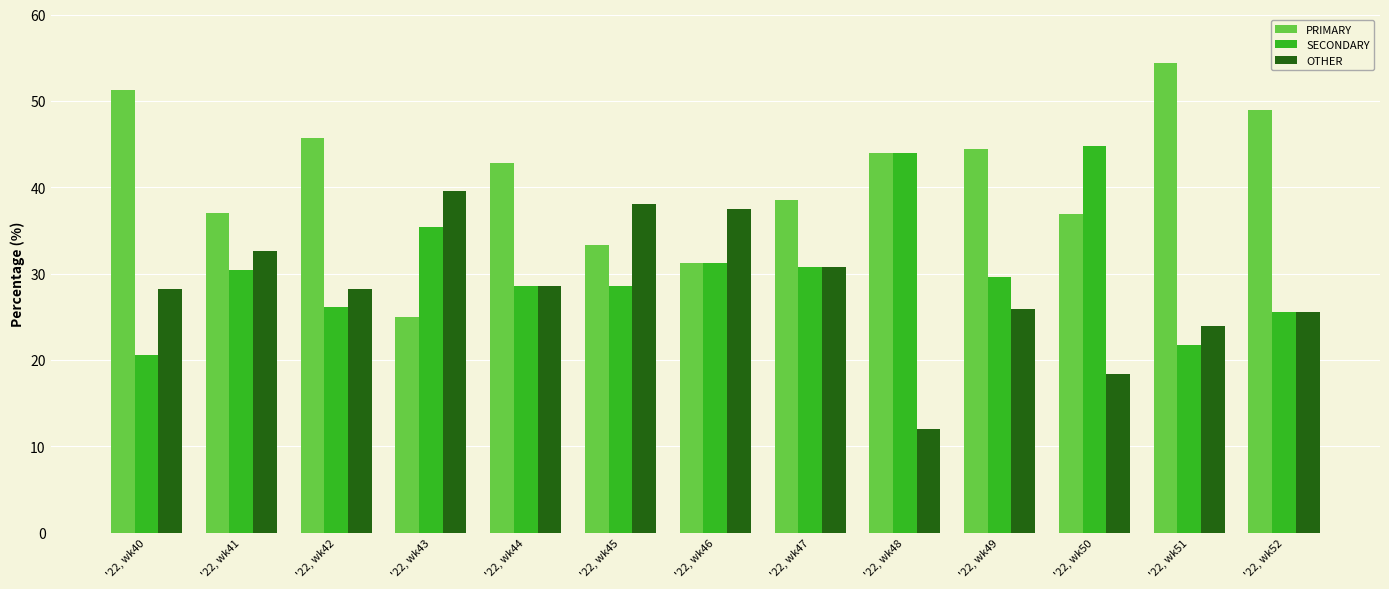

Does the chart contain any negative values?

No